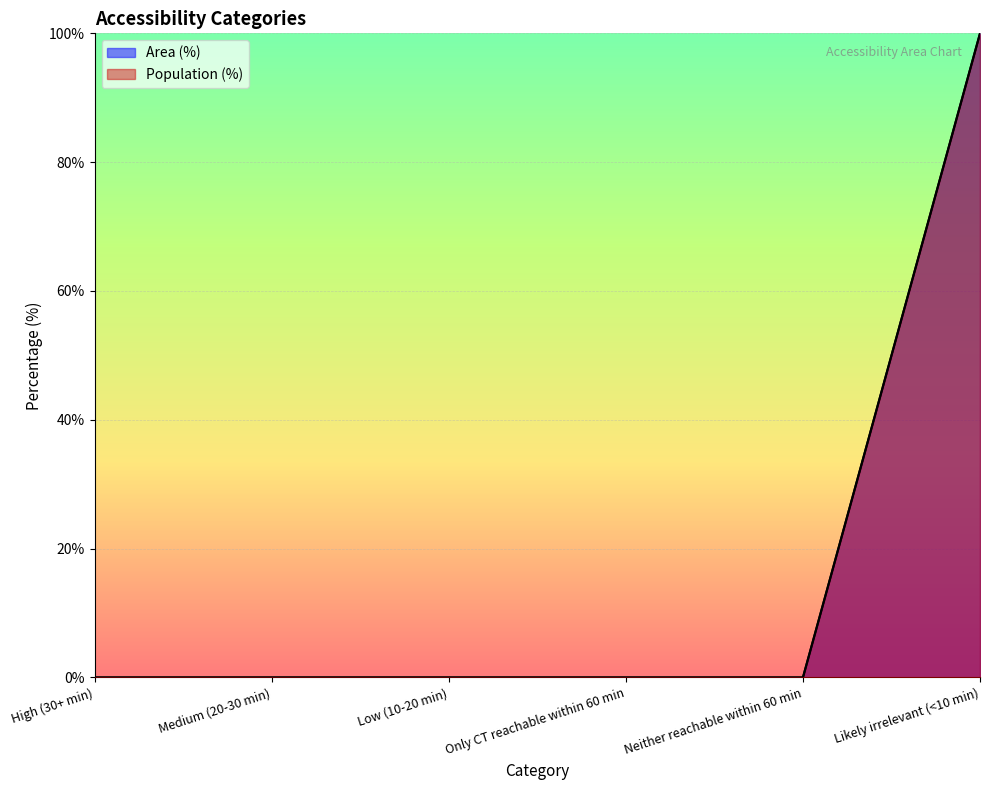

Which has a higher value, High (30+ min) or Low (10-20 min)?

High (30+ min)